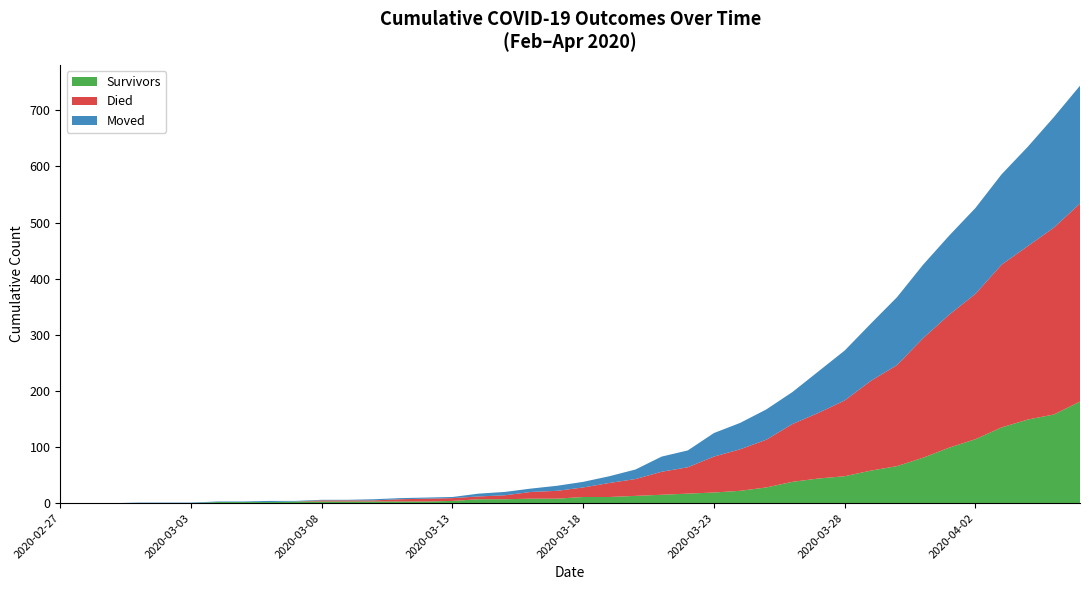

Reading right to left, what are all the values shown in this chart?

survivors: 181	158	149	135	114	99	81	66	58	48	44	38	28	22	19	17	15	13	11	11	8	8	7	7	4	3	3	3	3	3	3	2	2	2	0	0	0	0	0	0
died: 353	333	309	290	259	237	213	180	160	135	117	103	85	74	64	47	41	30	25	17	14	12	7	5	5	5	4	2	2	2	0	0	0	0	0	0	0	0	0	0
moved: 210	197	177	161	153	141	131	121	102	89	74	57	54	47	42	30	27	17	12	10	9	6	6	5	2	2	2	2	1	1	1	2	1	1	1	1	1	0	0	0